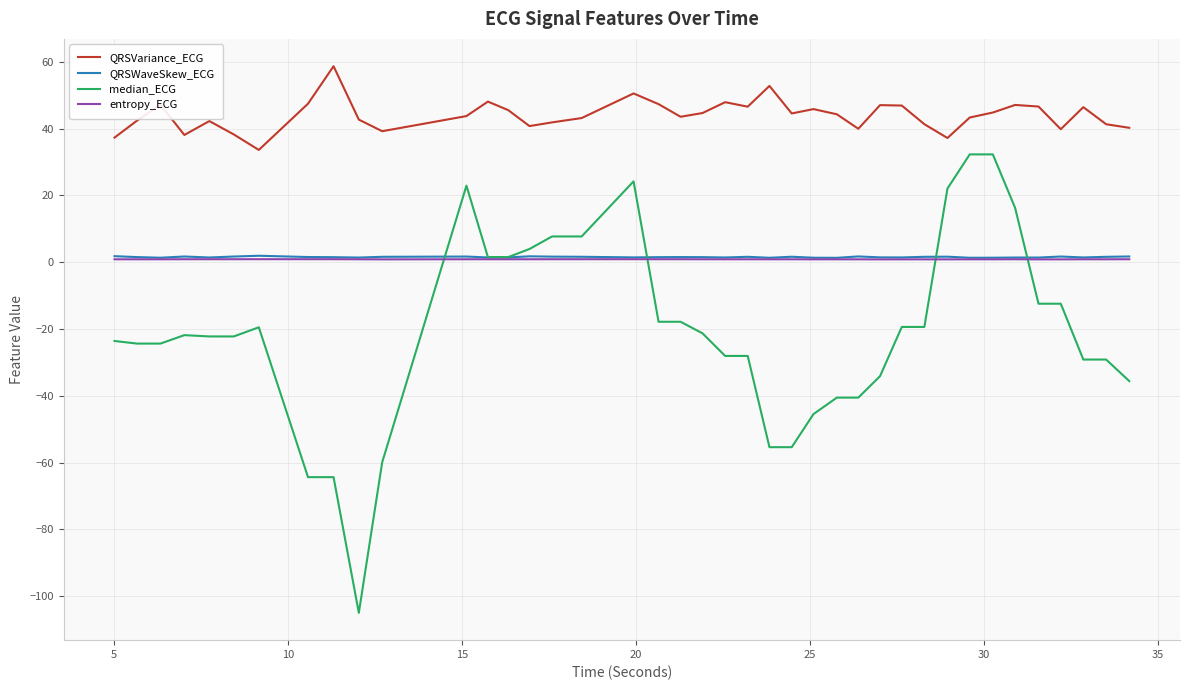

True or false: entropy_ECG and QRSVariance_ECG cross at least once.

False